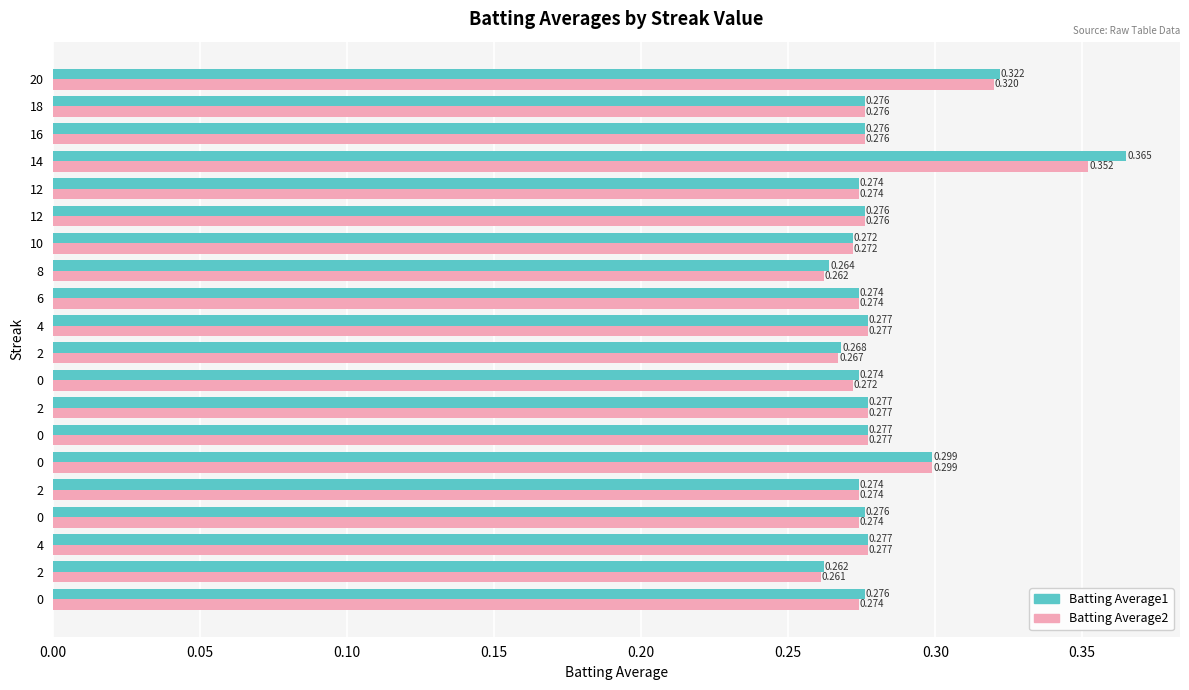

Which series has the largest range (max minus min)?

Batting Average1